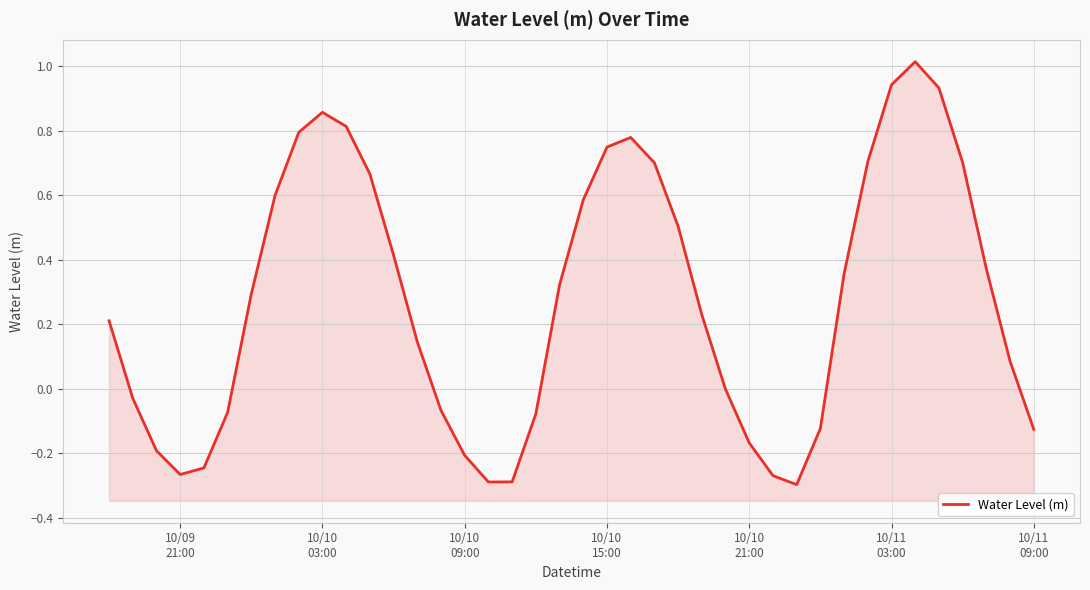

What is the average value?

0.3